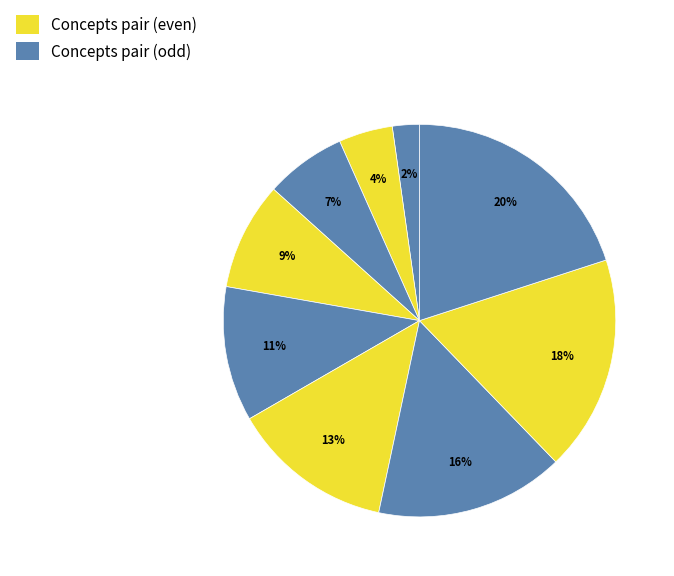

Is there a majority slice in this chart?

No